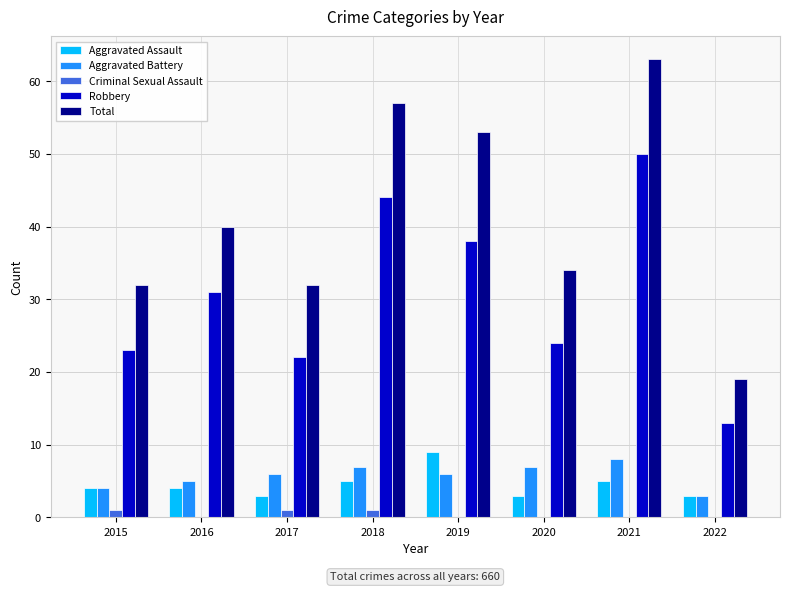

Which series changed the most between 2019 and 2022?

Total